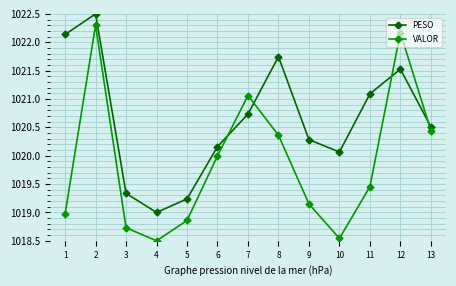

At which label does PESO first exceed 1020?

1